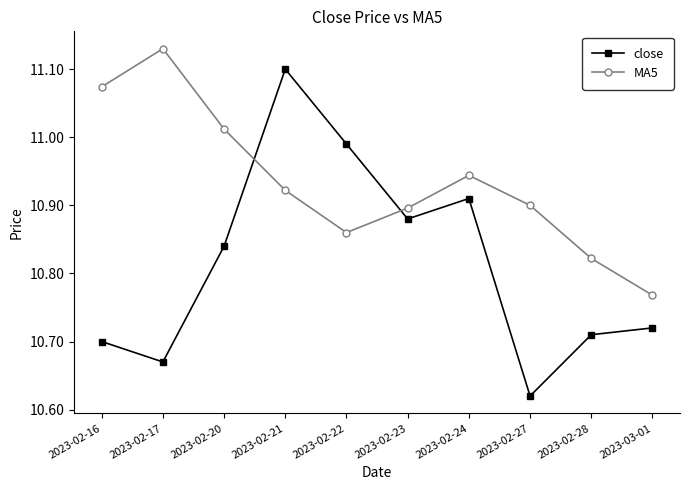

In close, how many points are higher than both neighbors (excluding endpoints)?

2